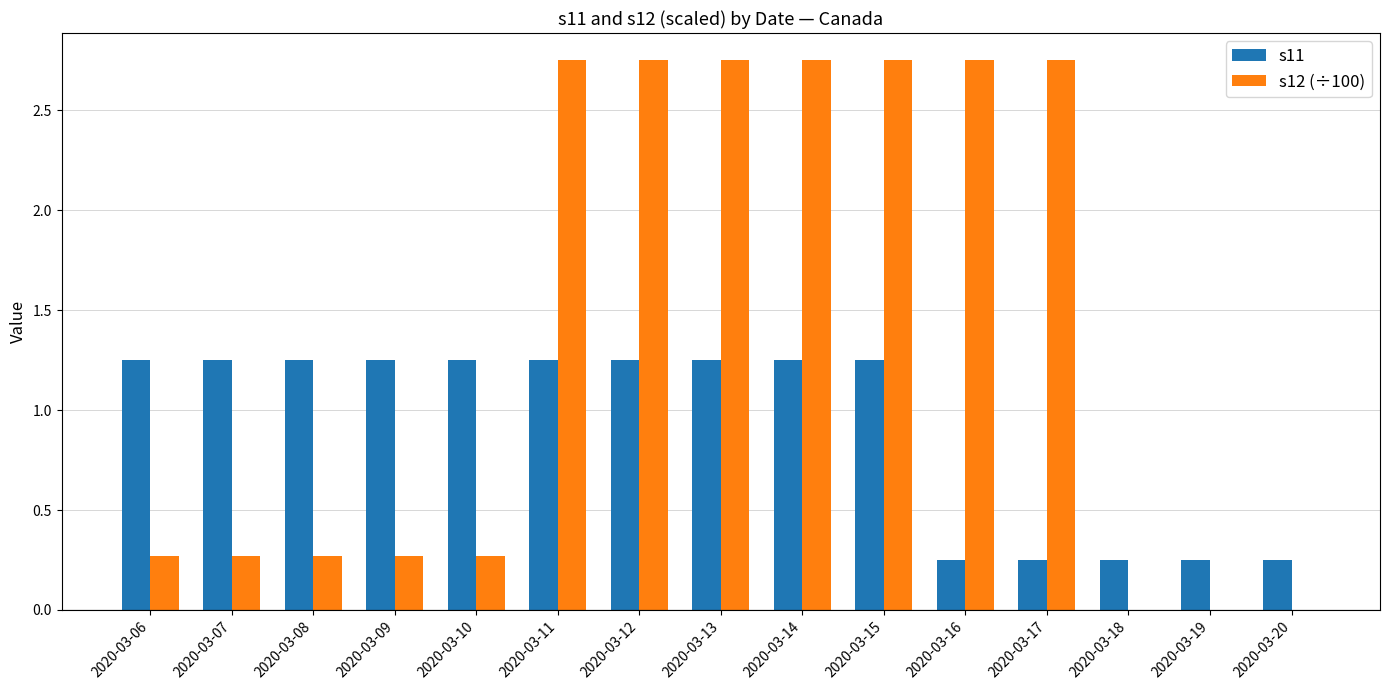

The s12 (÷100) series shows 0.0 at 2020-03-20. True or false?

True